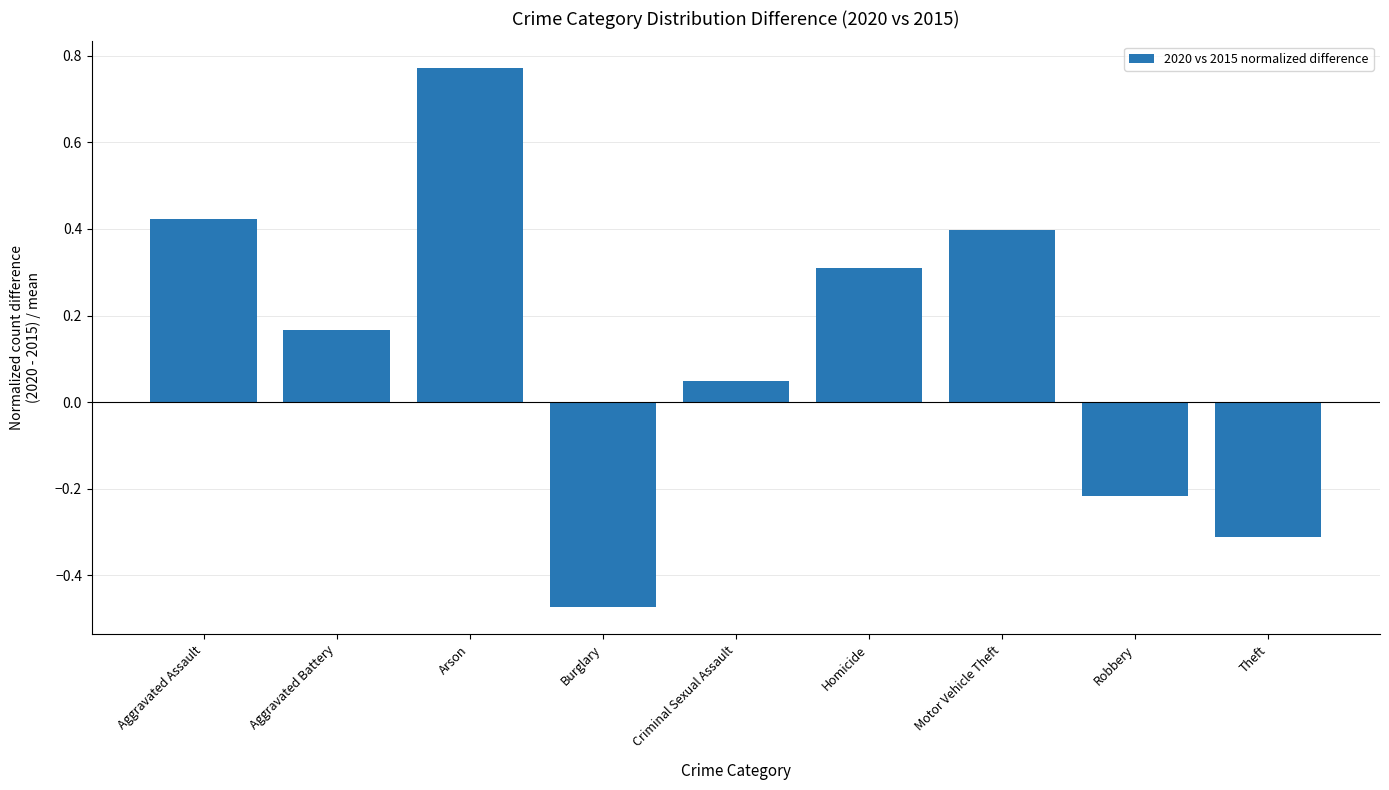

Rank the categories by value from lowest to highest.

Burglary, Theft, Robbery, Criminal Sexual Assault, Aggravated Battery, Homicide, Motor Vehicle Theft, Aggravated Assault, Arson